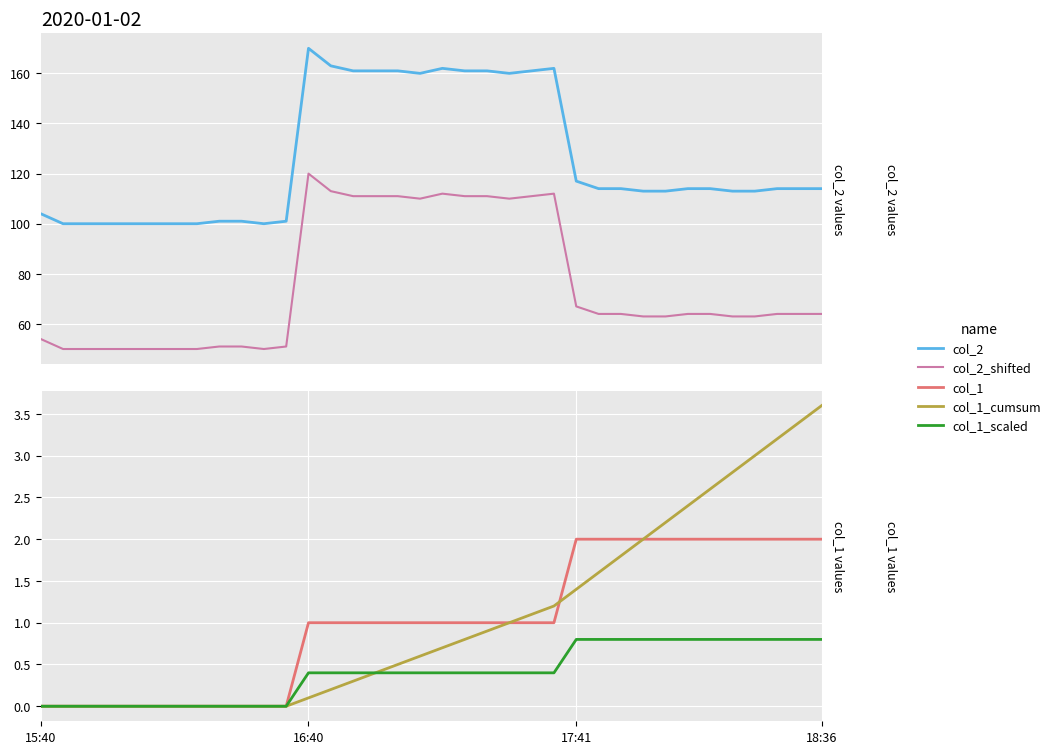

What is the difference between the second highest and second lowest values in the col_2 series?

63.0